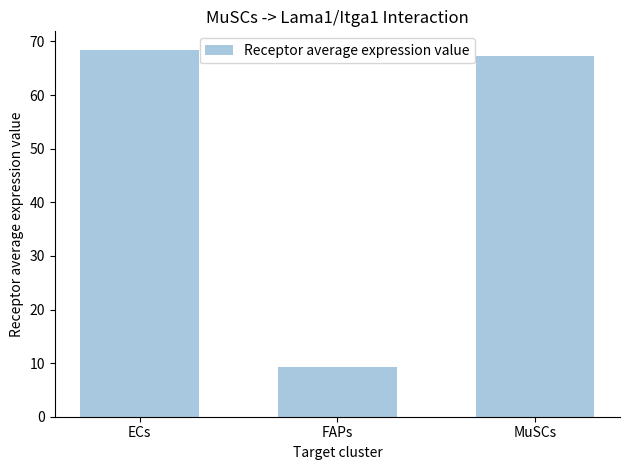

How many bars are there in total?

3